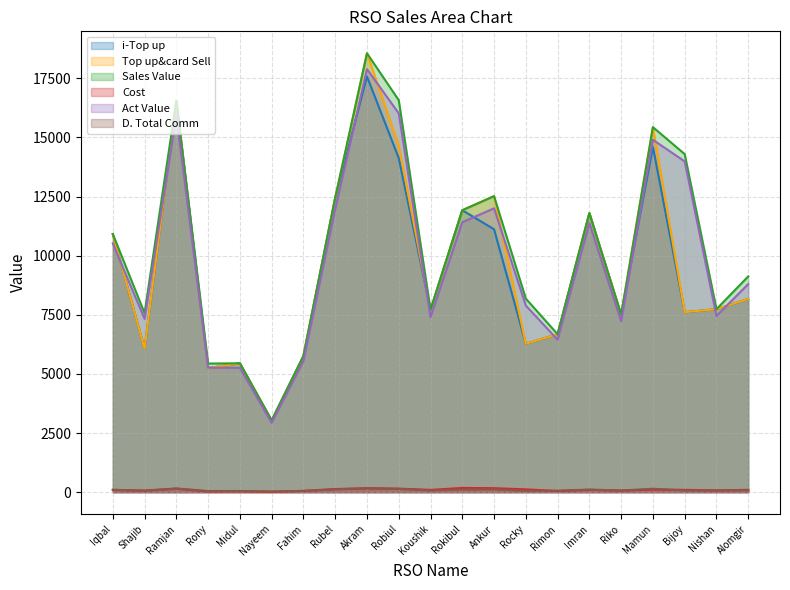

What is the smallest value displayed?

19.0